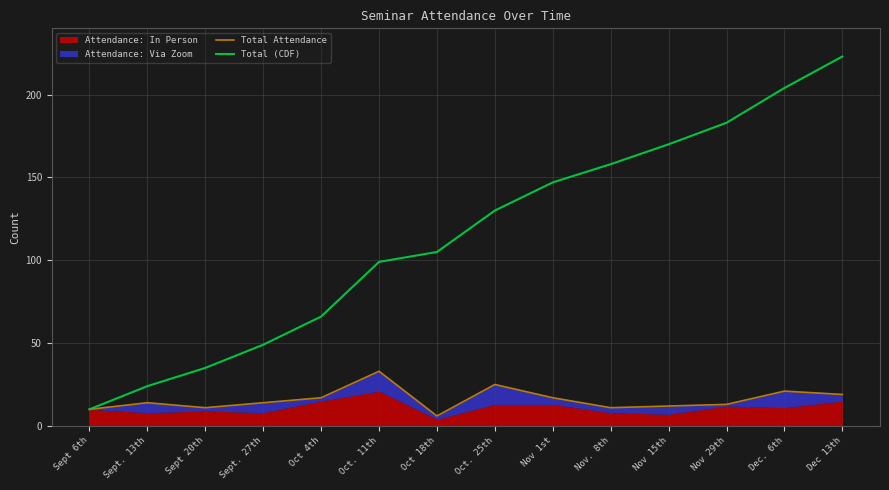

Reading left to right, transcribe all the data shown in this chart.

Total Attendance: 10	14	11	14	17	33	6	25	17	11	12	13	21	19
Total (CDF): 10	24	35	49	66	99	105	130	147	158	170	183	204	223